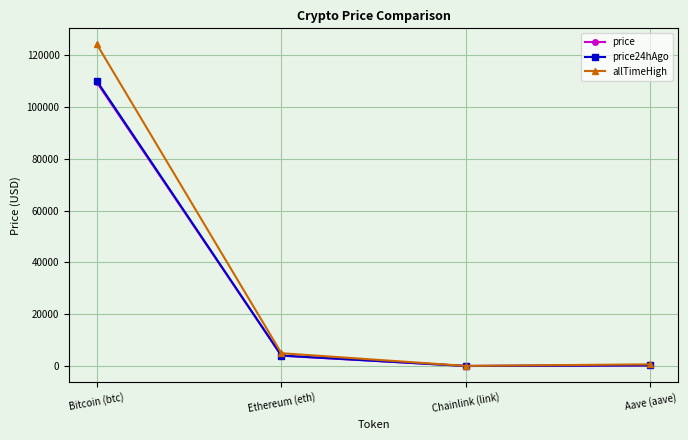

Between Bitcoin (btc) and Chainlink (link), which series saw the biggest shift?

allTimeHigh